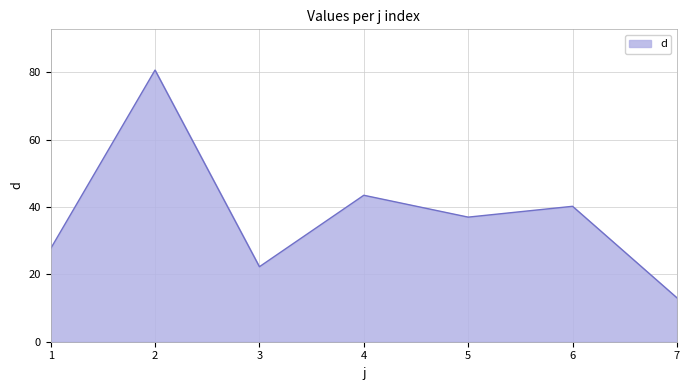

What is the ratio of the value at 2 to the value at 4?

1.9